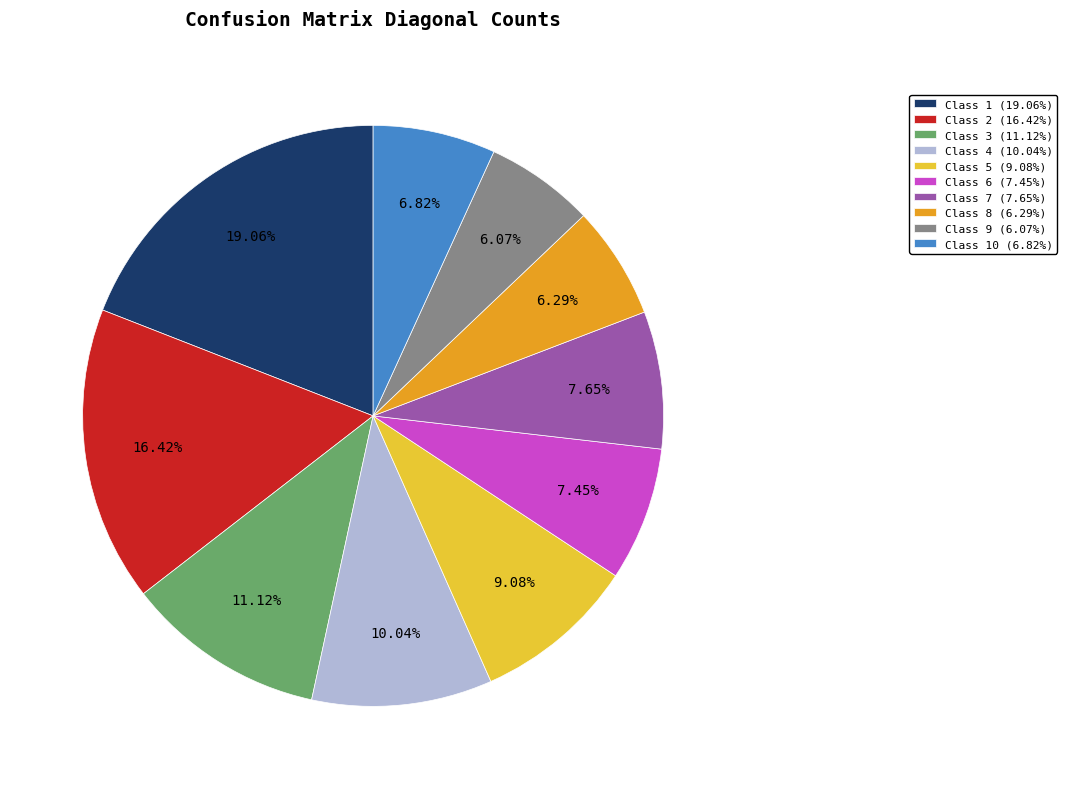

How many segments does this pie chart have?

10